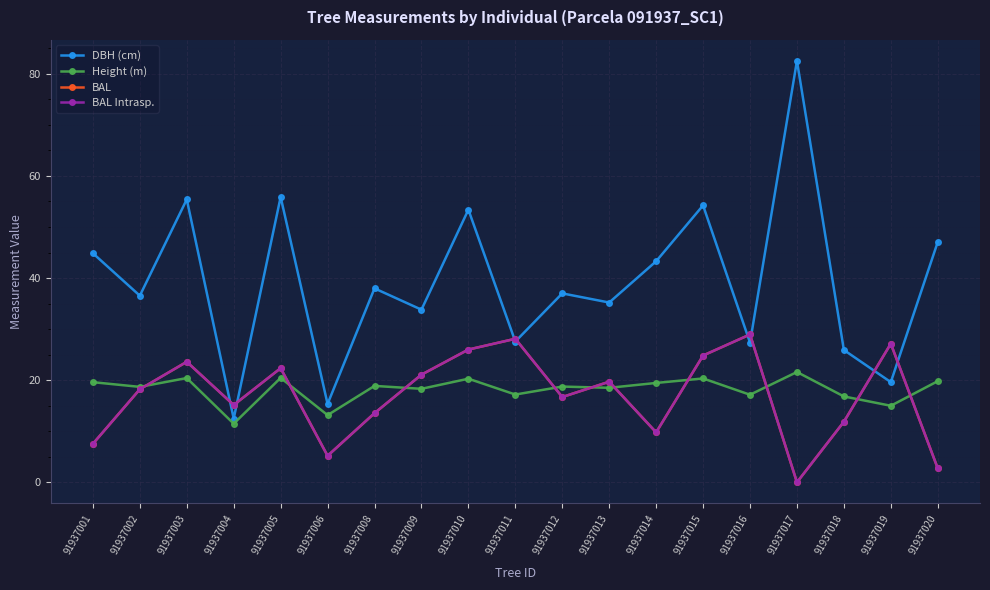

What is the maximum value shown in the chart?

82.5